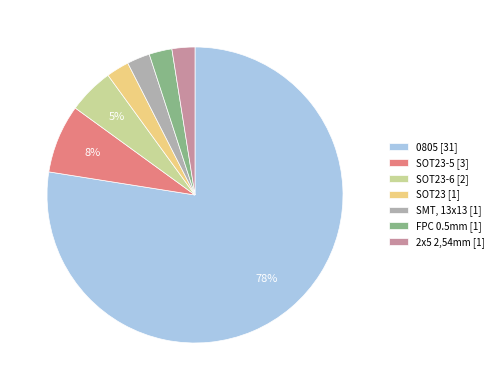

The SOT23-5 [3] slice represents 15% of the pie. True or false?

False